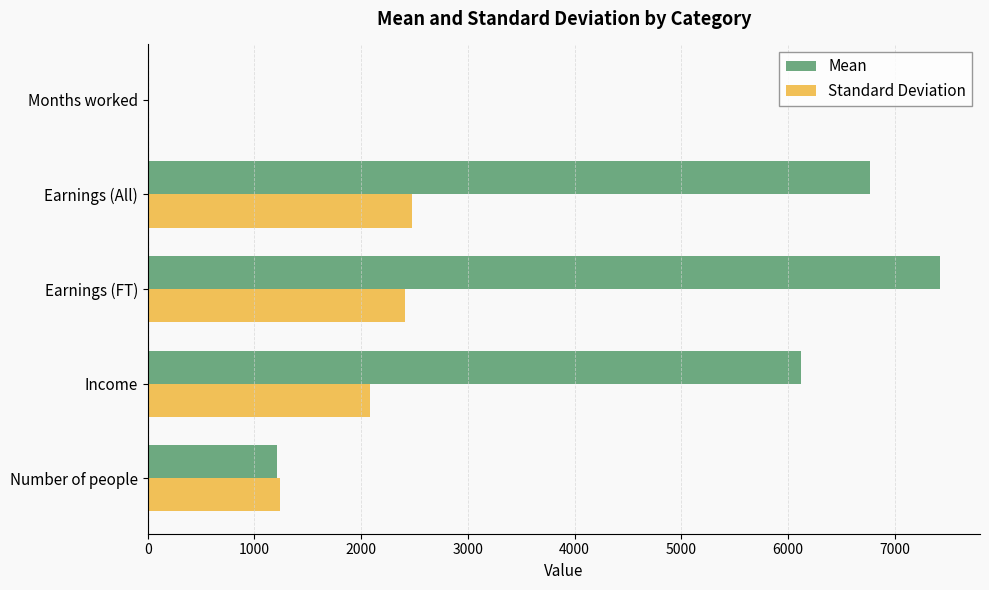

What is the sum of the Standard Deviation values at Earnings (All) and Earnings (FT)?

4889.3